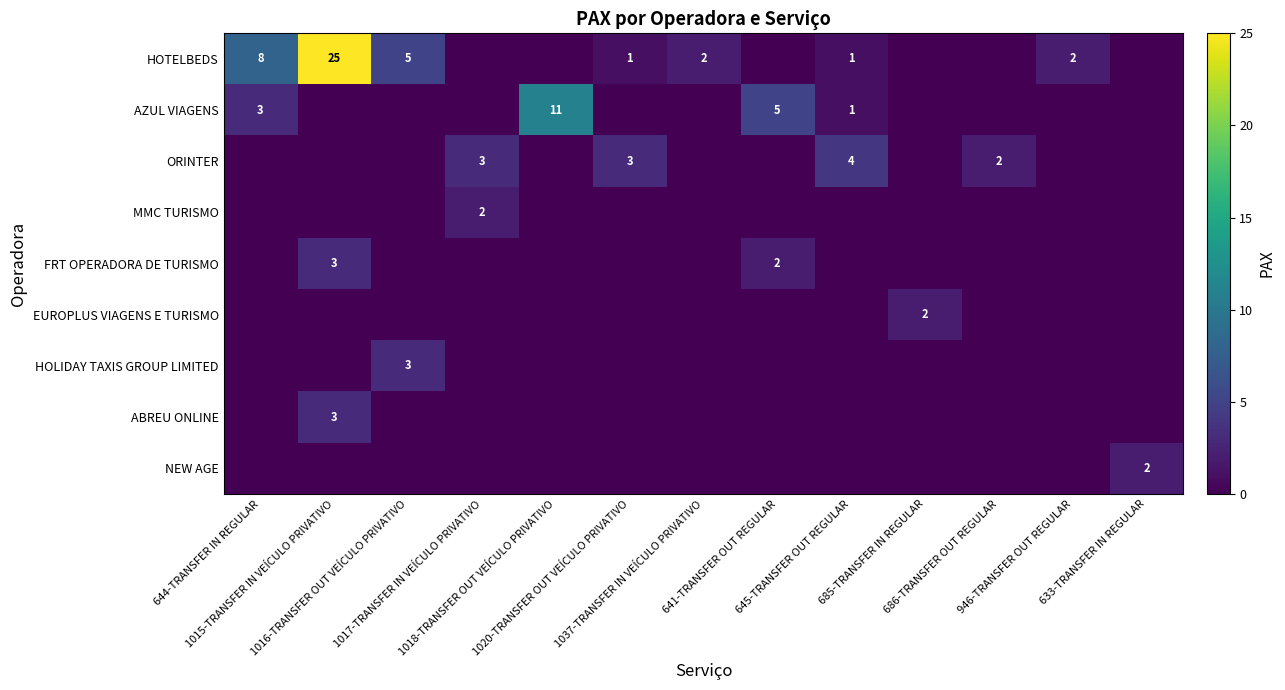

How many positive values does the HOLIDAY TAXIS GROUP LIMITED series have?

1